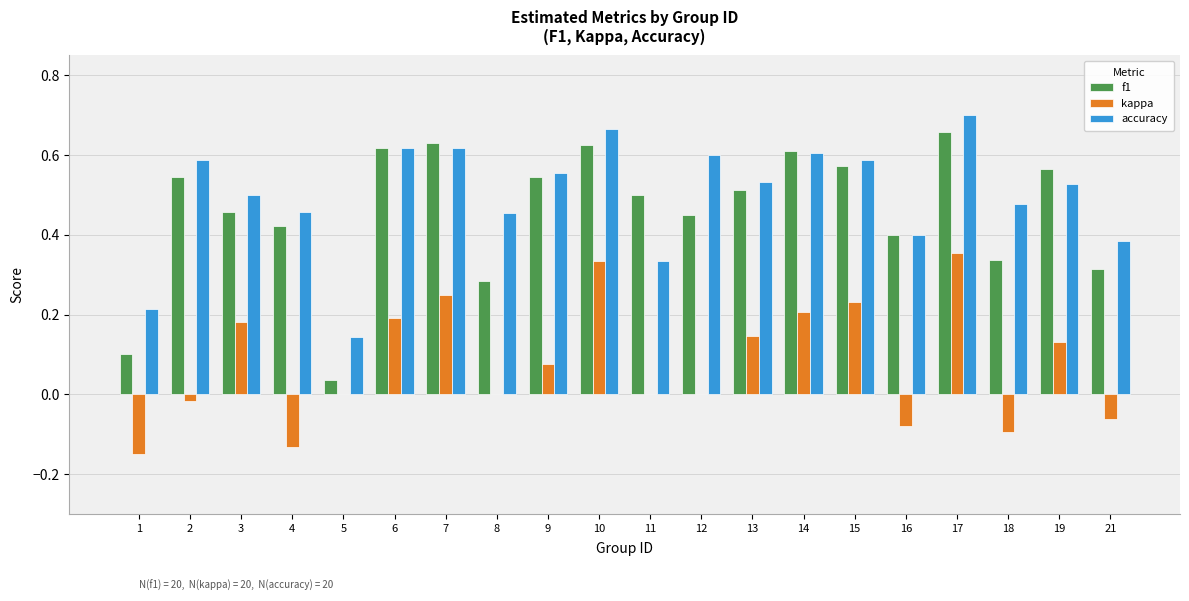

Which series changed the most between 13 and 16?

kappa